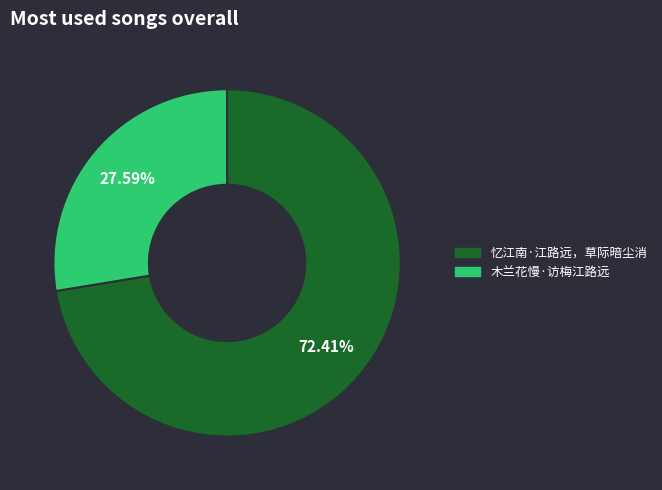

To the nearest percent, what is the difference between the largest and smallest slice percentages?

45%